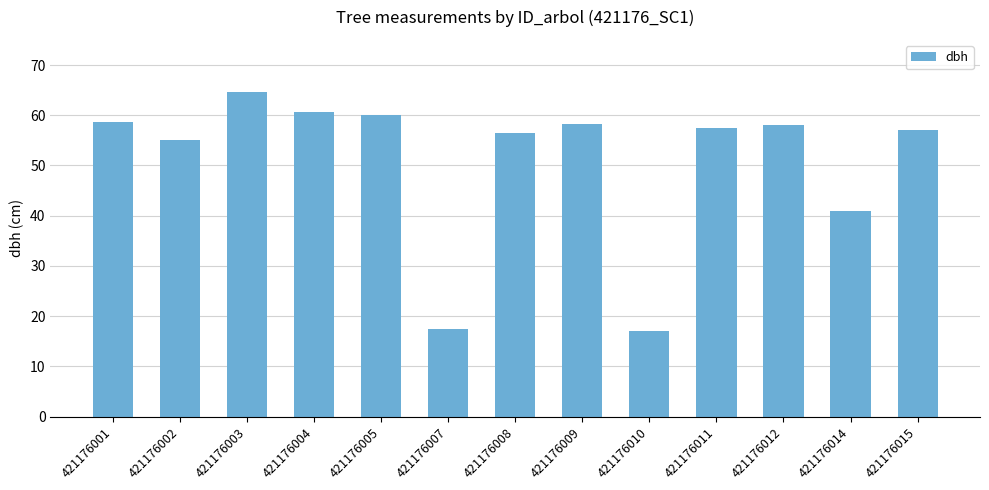

What is the sum of the values at 421176008 and 421176009?

114.8